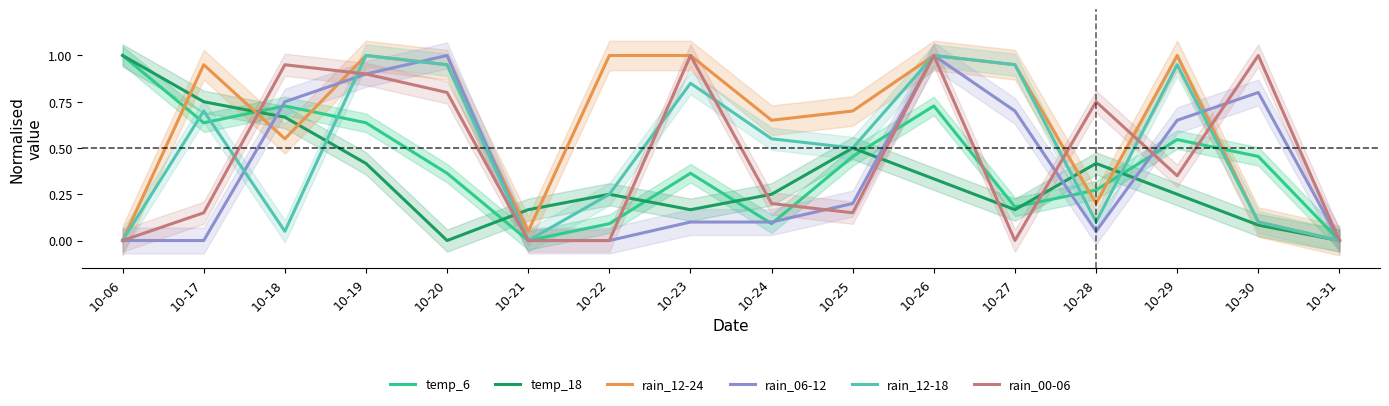

List the series in order of their peak value, lowest first.

temp_6, temp_18, rain_12-24, rain_06-12, rain_12-18, rain_00-06